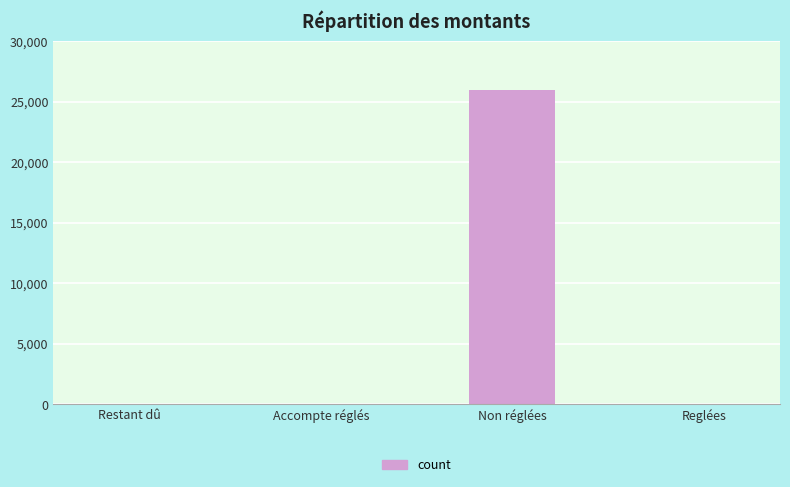

True or false: the data shows -9934.1 at Restant dû.

False